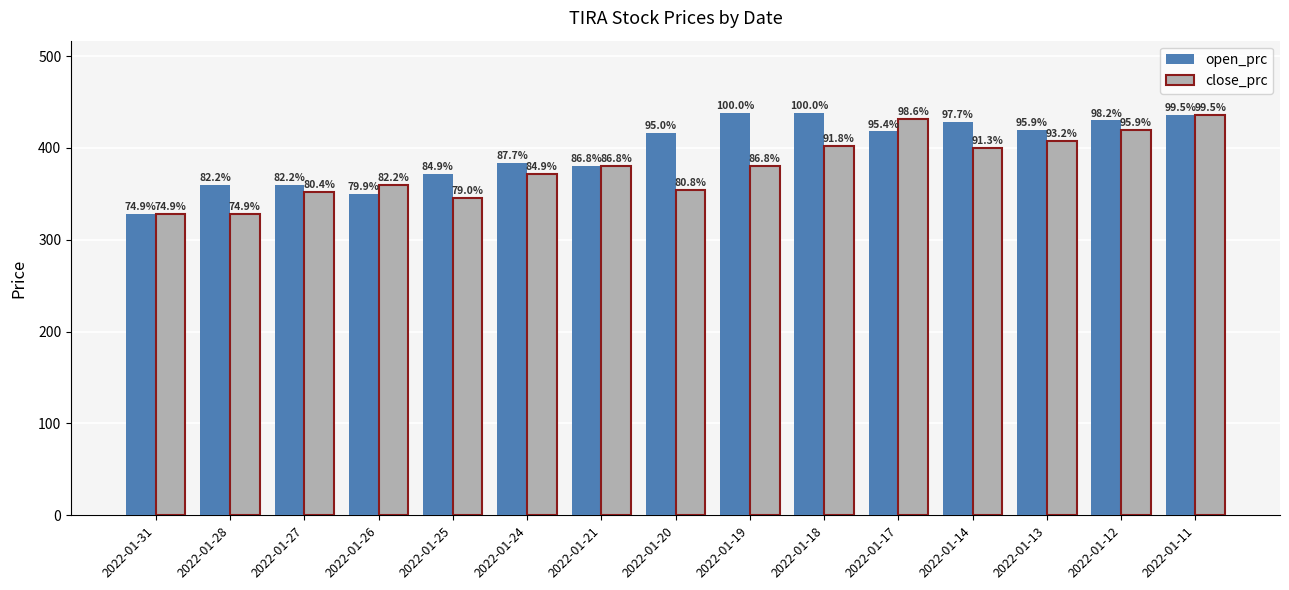

Rank the categories by open_prc value from highest to lowest.

2022-01-19, 2022-01-18, 2022-01-11, 2022-01-12, 2022-01-14, 2022-01-13, 2022-01-17, 2022-01-20, 2022-01-24, 2022-01-21, 2022-01-25, 2022-01-28, 2022-01-27, 2022-01-26, 2022-01-31